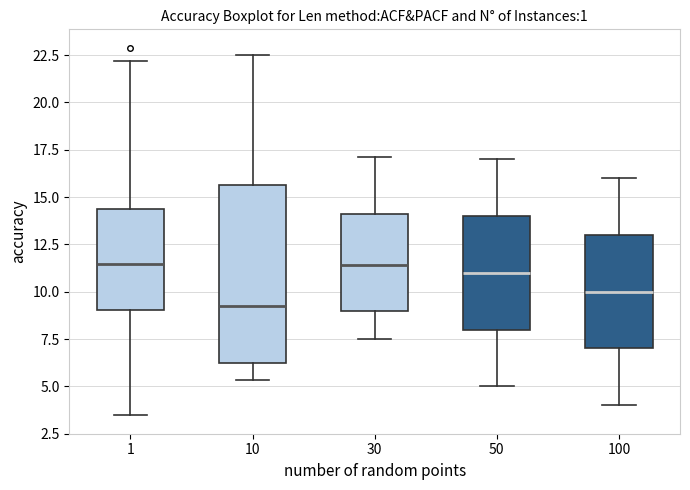

Reading left to right, transcribe this box plot: for each box, give where its median line is, the range the box spans, and where its two whiskers end, as read against the y-axis. The values are not printed on the chart, so give them approximately, as read against the axis.

1: median 11.5, box 9.0 to 14.5, whiskers 3.5 to 22.0
10: median 9.0, box 6.0 to 15.5, whiskers 5.5 to 22.5
30: median 11.5, box 9.0 to 14.0, whiskers 7.5 to 17.0
50: median 11.0, box 8.0 to 14.0, whiskers 5.0 to 17.0
100: median 10.0, box 7.0 to 13.0, whiskers 4.0 to 16.0